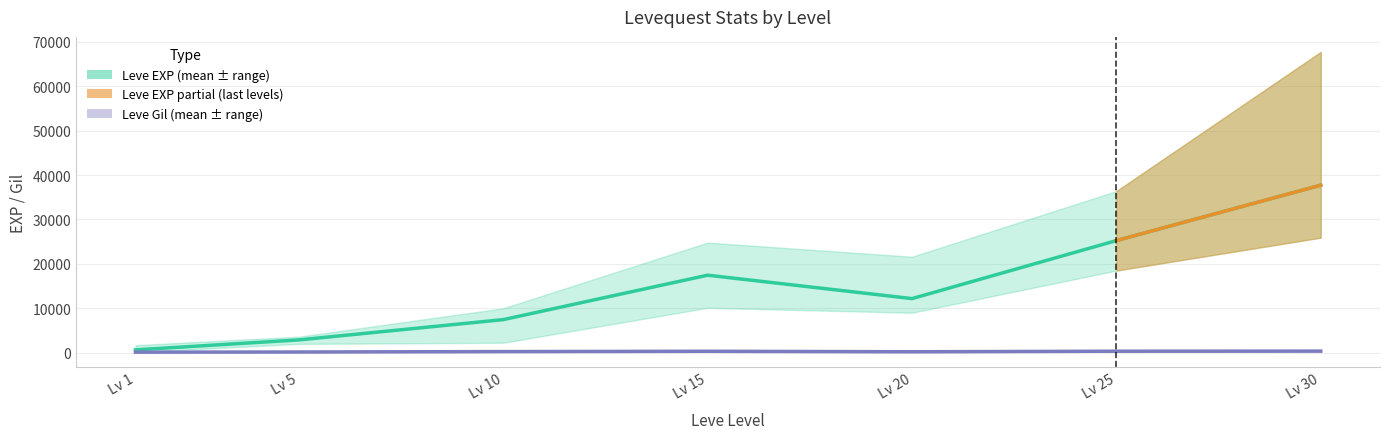

At 30, list the series in order from smallest to largest.

Leve Gil, Leve EXP